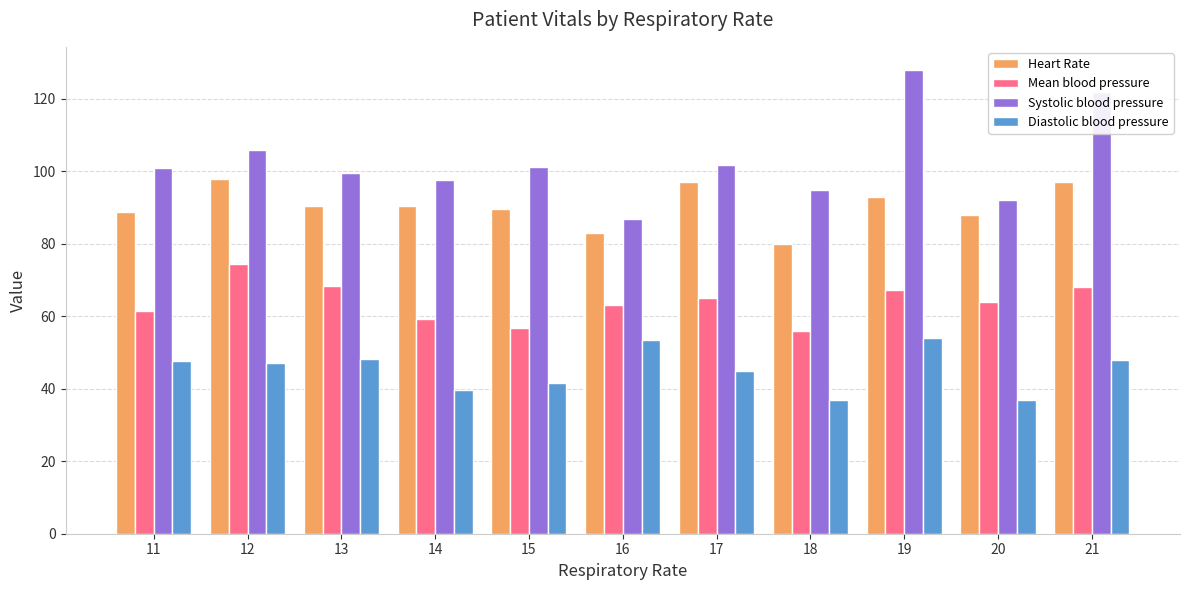

What is the total value across all series at 19?

342.3